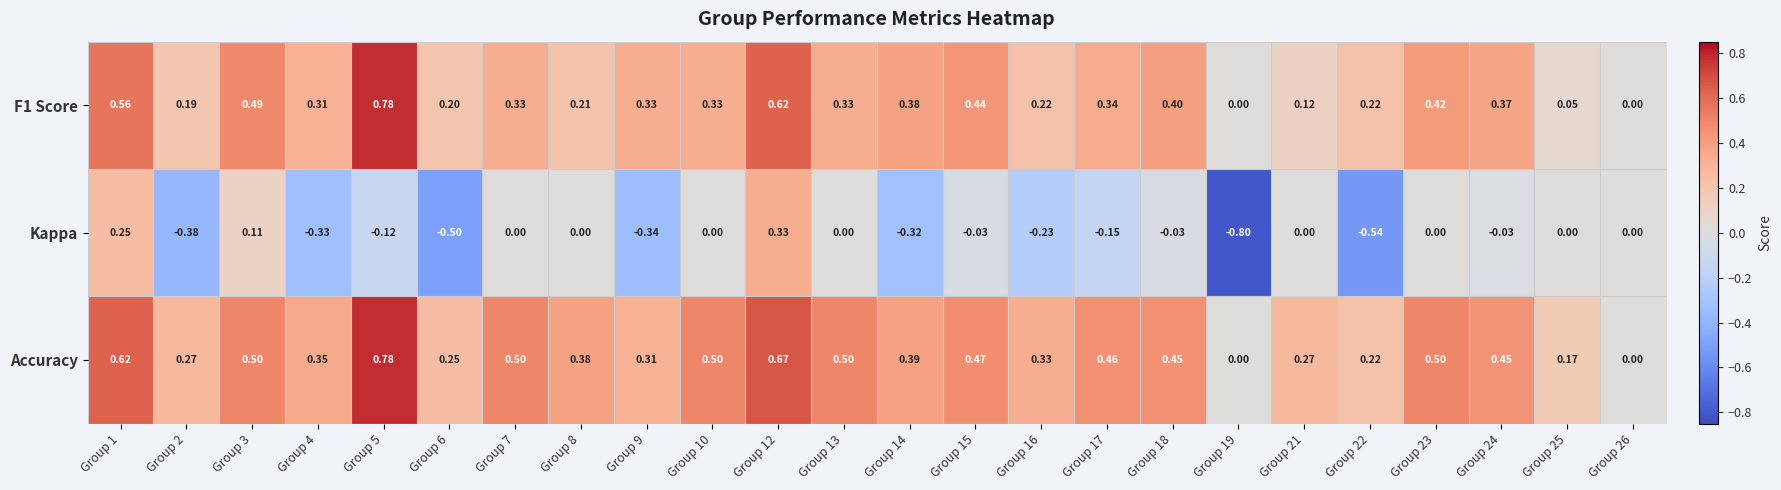

Is the value of F1 Score at Group 21 greater than the value of Accuracy at Group 6?

No